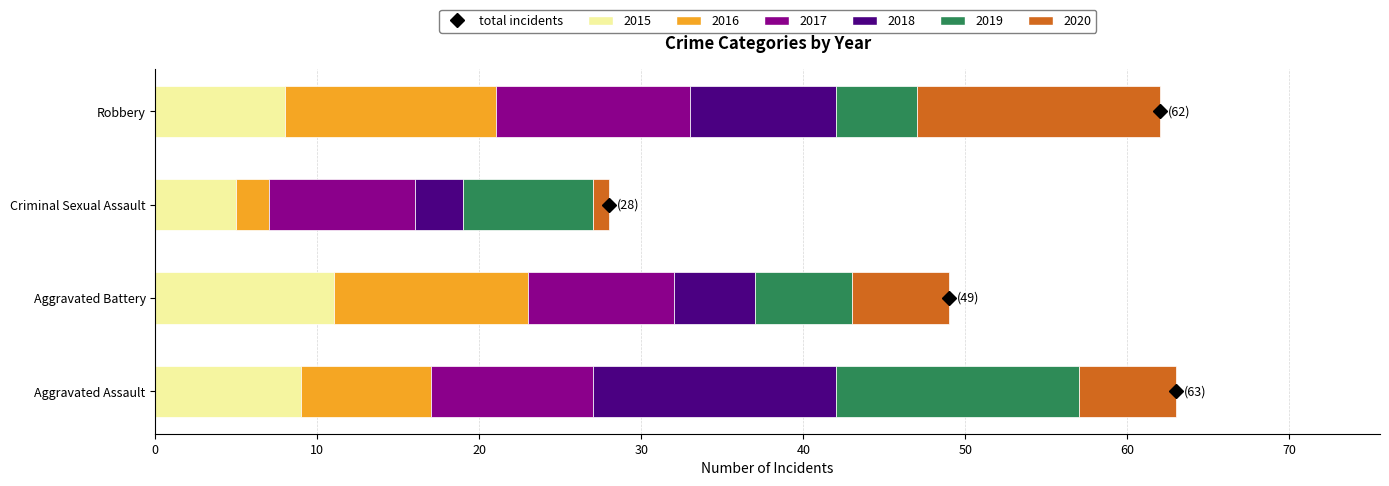

What is the highest value of the 2015 series?

11